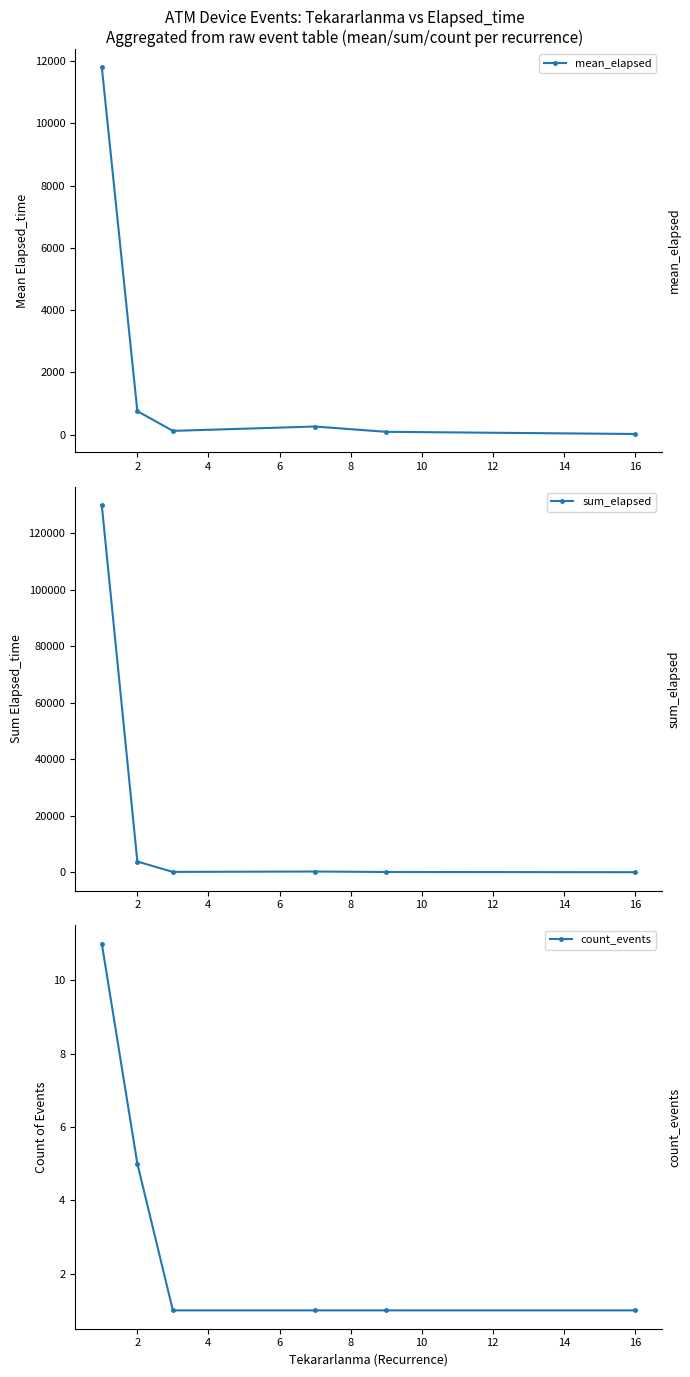

How many count_events values are between 1 and 5?

5